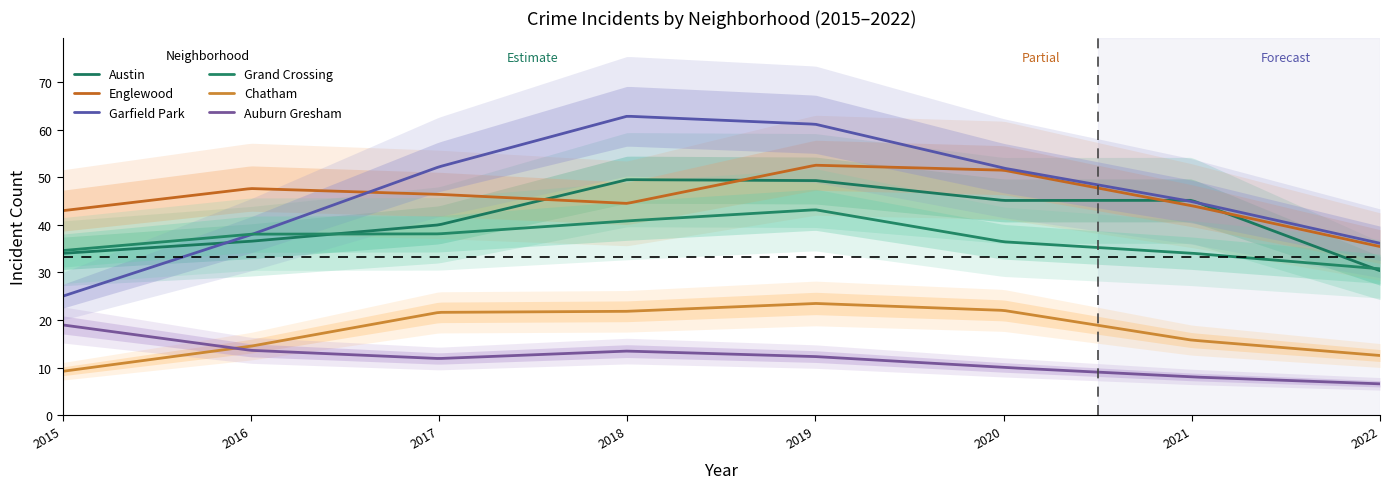

How many lines are shown in the chart?

6